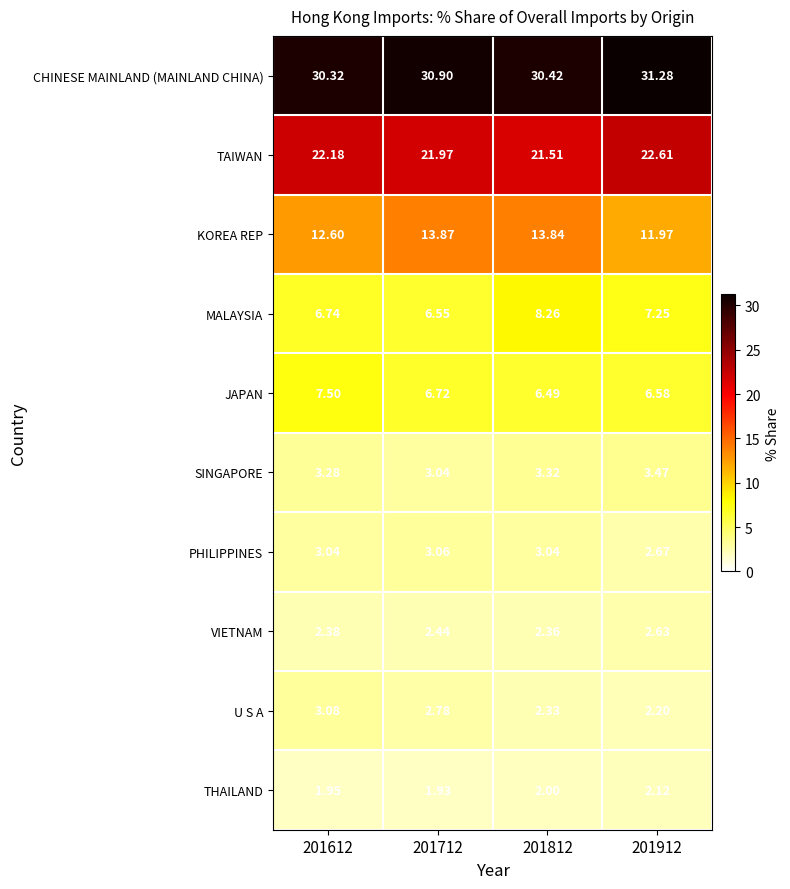

Which series has the widest spread of values?

KOREA REP